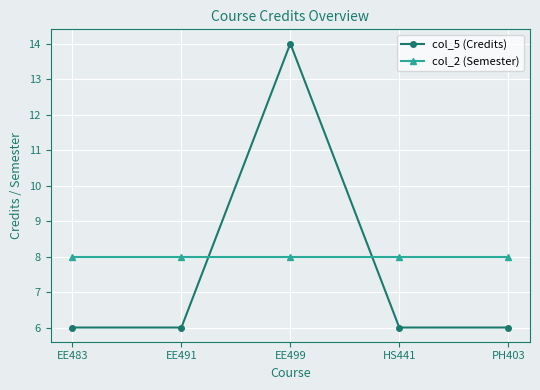

The value of col_5 (Credits) at EE483 is 9. True or false?

False